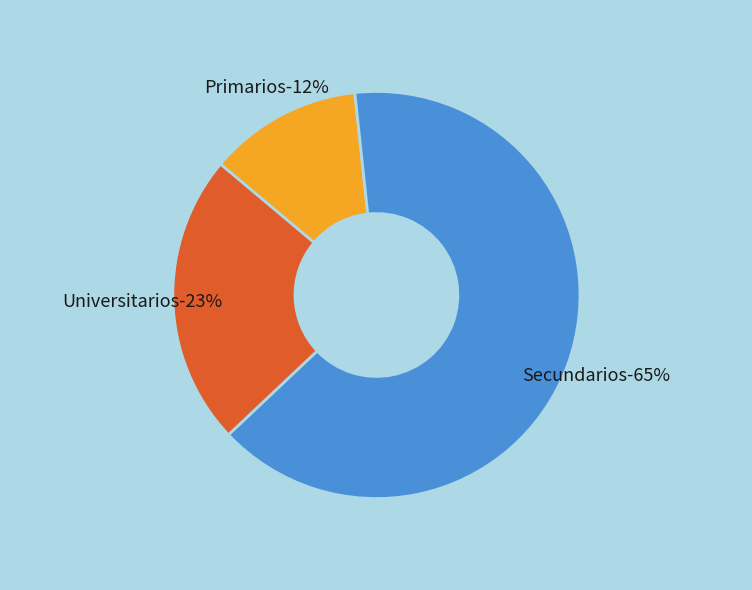

The Primarios slice represents 12% of the pie. True or false?

True